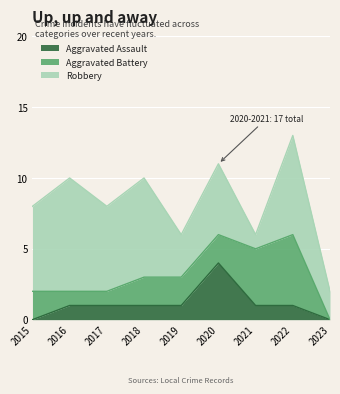

What is the value of the Robbery point at the 4th from the left?

7